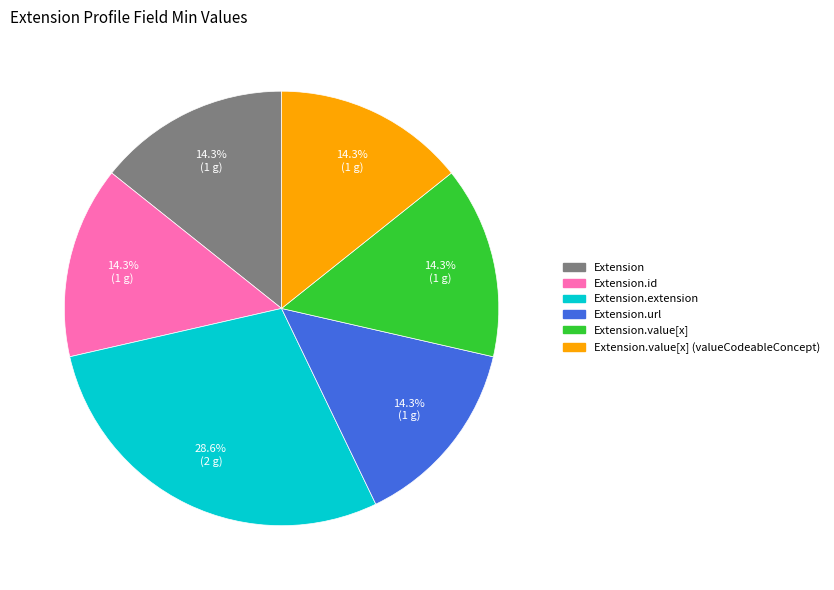

Does any single category account for the majority?

No